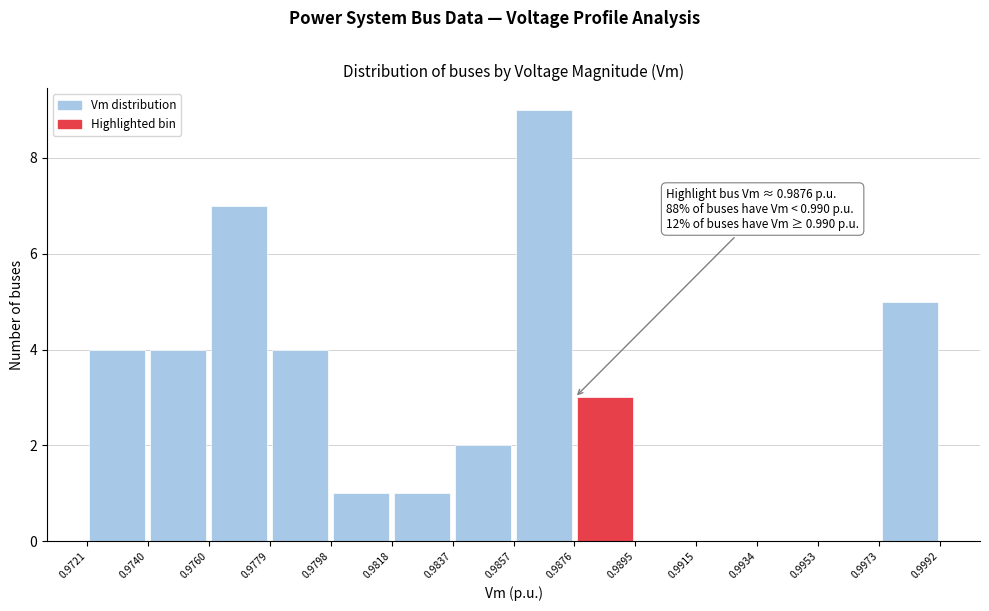

Over which range of the x-axis is the bar tallest?

0.9857 to 0.9876